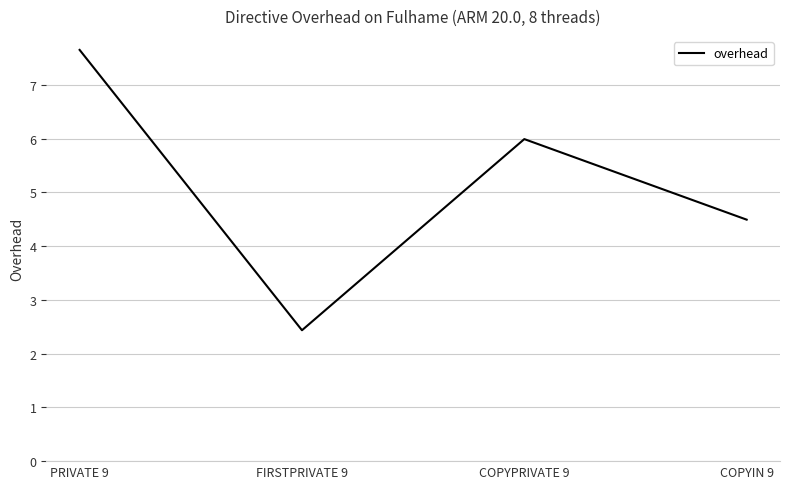

How many categories are shown in the chart?

4